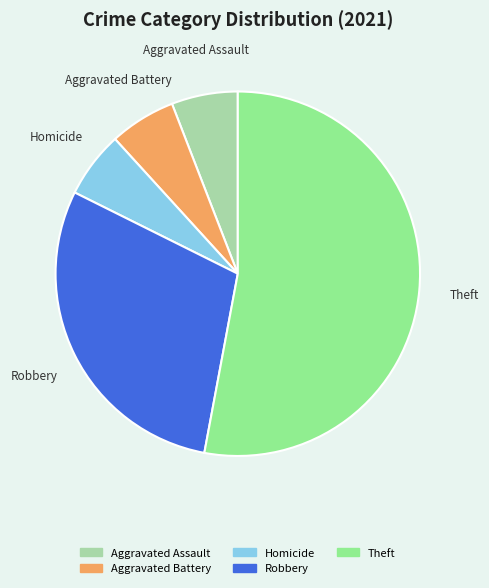

Is there any slice that represents more than half of the pie?

Yes